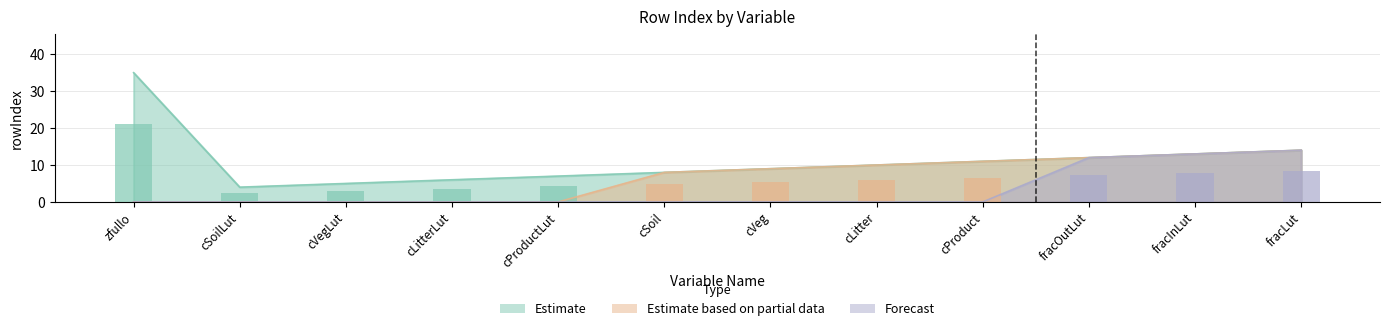

What is the sum of all Forecast values?

39